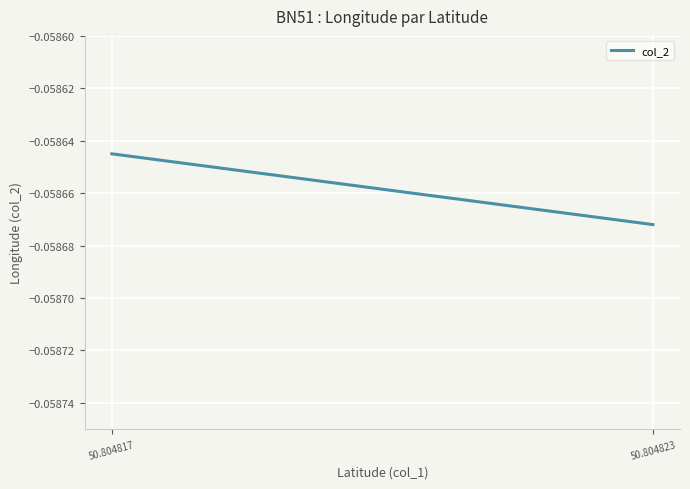

What is the smallest value displayed?

-0.1